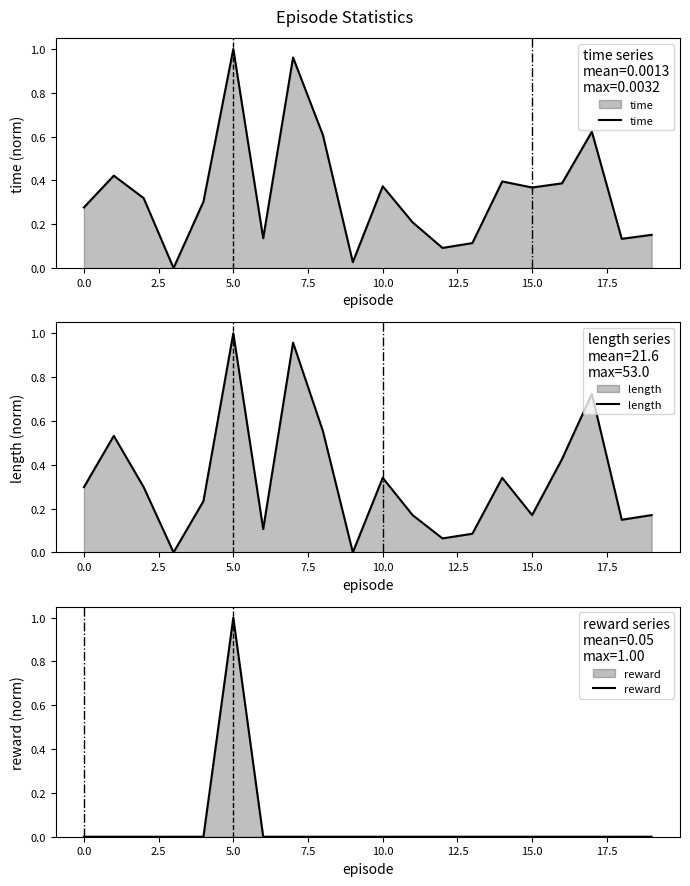

Which category has the highest value in the time series?

5.0